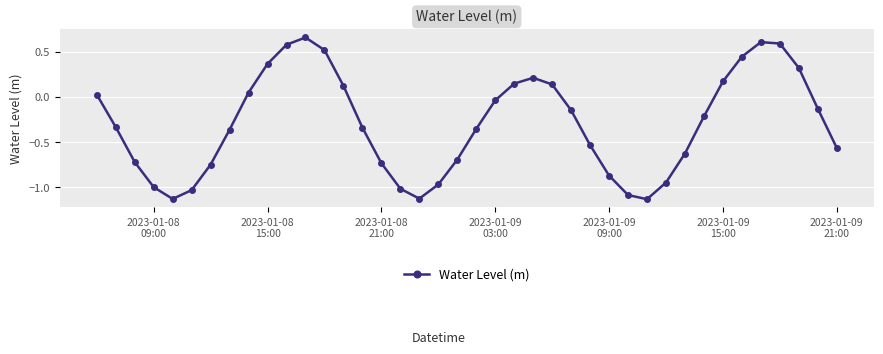

Does the chart display data point markers on the line(s)?

Yes